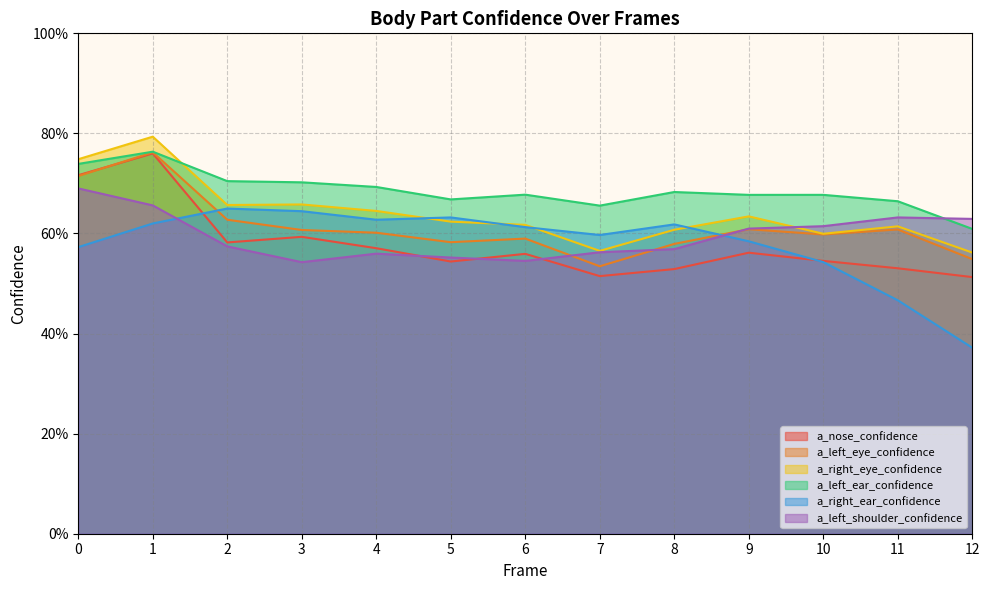

At which category does the chart reach its minimum across all series?

12